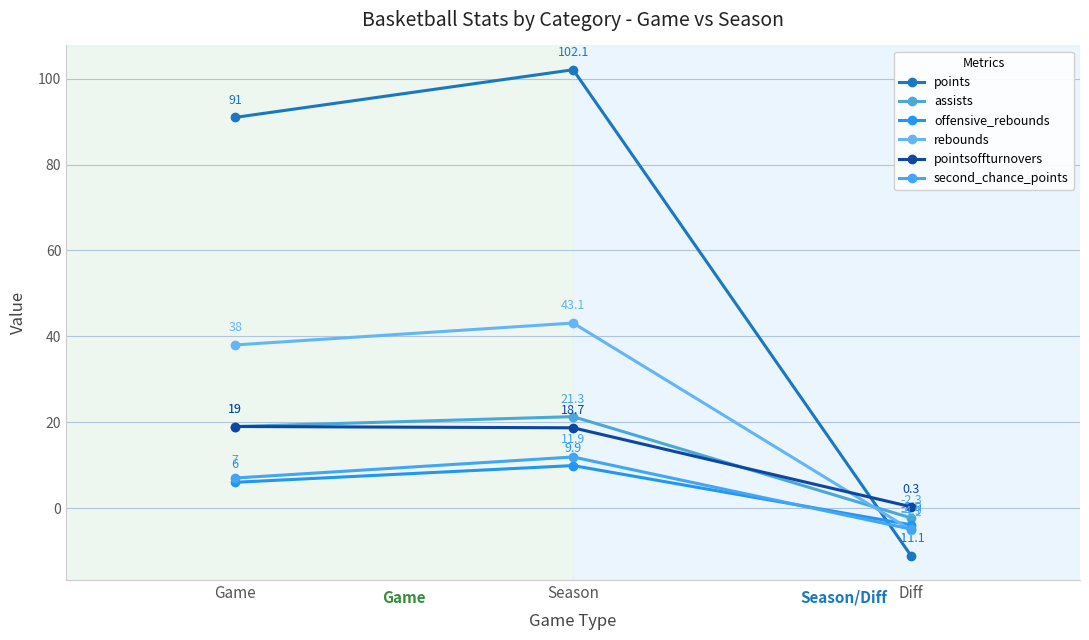

How many data points in offensive_rebounds are less than 6?

1